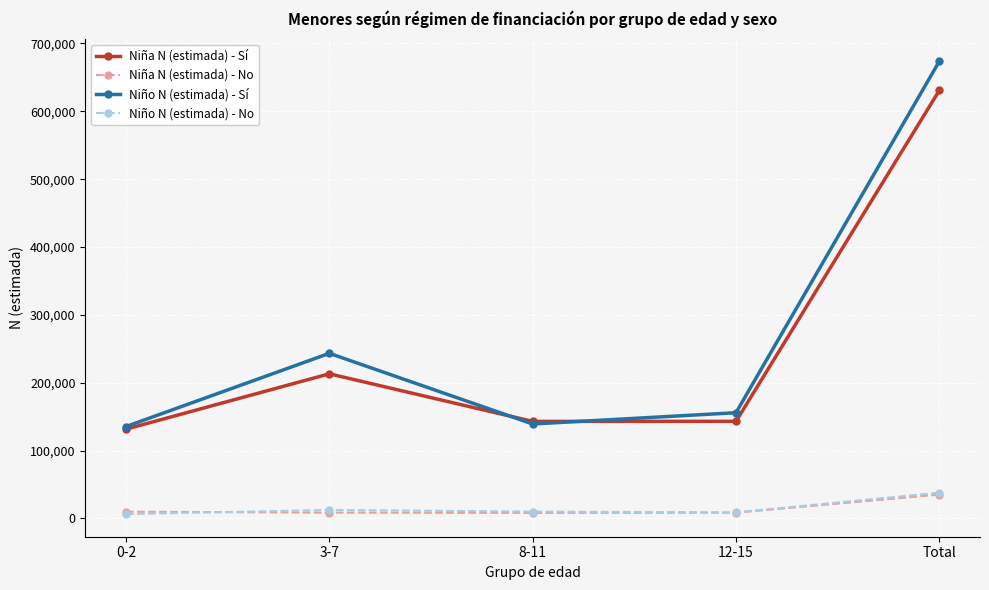

What is the difference between the Niño N (estimada) - Sí values at 3-7 and 12-15?

87505